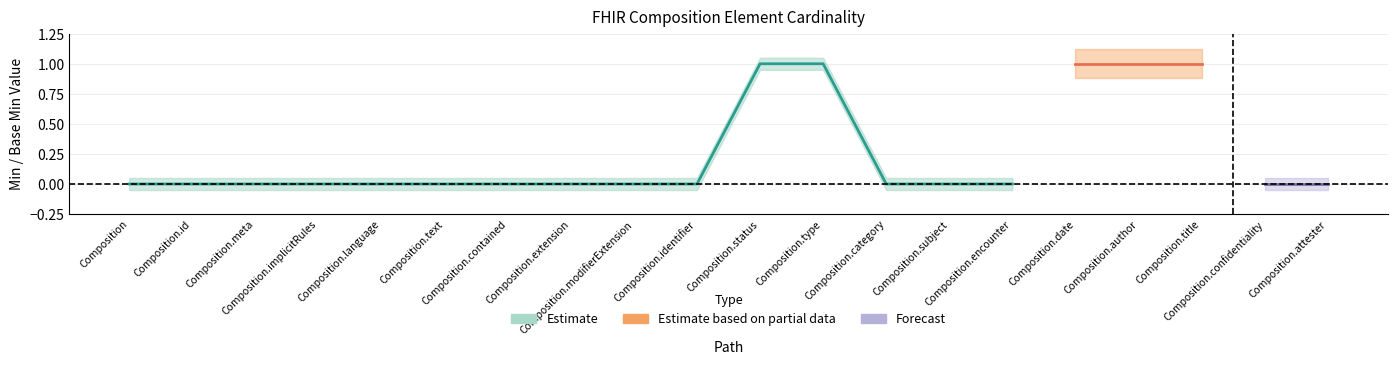

Reading left to right, what are all the values shown in this chart?

Base Min center: Composition=0.0	Composition.id=0.0	Composition.meta=0.0	Composition.implicitRules=0.0	Composition.language=0.0	Composition.text=0.0	Composition.contained=0.0	Composition.extension=0.0	Composition.modifierExtension=0.0	Composition.identifier=0.0	Composition.status=1.0	Composition.type=1.0	Composition.category=0.0	Composition.subject=0.0	Composition.encounter=0.0	Composition.date=1.0	Composition.author=1.0	Composition.title=1.0	Composition.confidentiality=0.0	Composition.attester=0.0
Base Min upper: Composition=0.1	Composition.id=0.1	Composition.meta=0.1	Composition.implicitRules=0.1	Composition.language=0.1	Composition.text=0.1	Composition.contained=0.1	Composition.extension=0.1	Composition.modifierExtension=0.1	Composition.identifier=0.1	Composition.status=1.1	Composition.type=1.1	Composition.category=0.1	Composition.subject=0.1	Composition.encounter=0.1	Composition.date=1.1	Composition.author=1.1	Composition.title=1.1	Composition.confidentiality=0.1	Composition.attester=0.1
Base Min lower: Composition=-0.1	Composition.id=-0.1	Composition.meta=-0.1	Composition.implicitRules=-0.1	Composition.language=-0.1	Composition.text=-0.1	Composition.contained=-0.1	Composition.extension=-0.1	Composition.modifierExtension=-0.1	Composition.identifier=-0.1	Composition.status=0.9	Composition.type=0.9	Composition.category=-0.1	Composition.subject=-0.1	Composition.encounter=-0.1	Composition.date=0.9	Composition.author=0.9	Composition.title=0.9	Composition.confidentiality=-0.1	Composition.attester=-0.1
Min center: Composition=0.0	Composition.id=0.0	Composition.meta=0.0	Composition.implicitRules=0.0	Composition.language=0.0	Composition.text=0.0	Composition.contained=0.0	Composition.extension=0.0	Composition.modifierExtension=0.0	Composition.identifier=0.0	Composition.status=1.0	Composition.type=1.0	Composition.category=0.0	Composition.subject=0.0	Composition.encounter=0.0	Composition.date=1.0	Composition.author=1.0	Composition.title=1.0	Composition.confidentiality=0.0	Composition.attester=0.0
Min upper: Composition=0.1	Composition.id=0.1	Composition.meta=0.1	Composition.implicitRules=0.1	Composition.language=0.1	Composition.text=0.1	Composition.contained=0.1	Composition.extension=0.1	Composition.modifierExtension=0.1	Composition.identifier=0.1	Composition.status=1.1	Composition.type=1.1	Composition.category=0.1	Composition.subject=0.1	Composition.encounter=0.1	Composition.date=1.1	Composition.author=1.1	Composition.title=1.1	Composition.confidentiality=0.1	Composition.attester=0.1
Min lower: Composition=-0.1	Composition.id=-0.1	Composition.meta=-0.1	Composition.implicitRules=-0.1	Composition.language=-0.1	Composition.text=-0.1	Composition.contained=-0.1	Composition.extension=-0.1	Composition.modifierExtension=-0.1	Composition.identifier=-0.1	Composition.status=0.9	Composition.type=0.9	Composition.category=-0.1	Composition.subject=-0.1	Composition.encounter=-0.1	Composition.date=0.9	Composition.author=0.9	Composition.title=0.9	Composition.confidentiality=-0.1	Composition.attester=-0.1